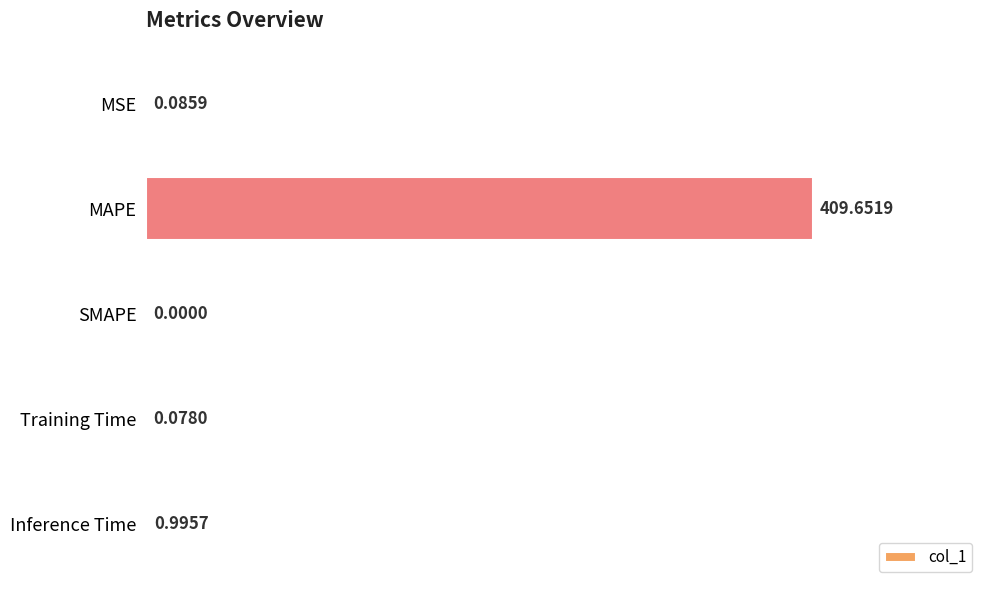

Are the bars grouped side by side (vs. stacked)?

No